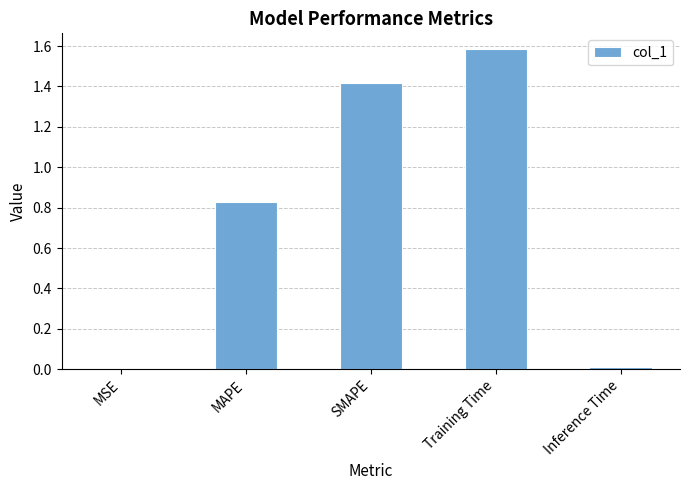

The chart shows a value of 2.1 at Training Time. True or false?

False